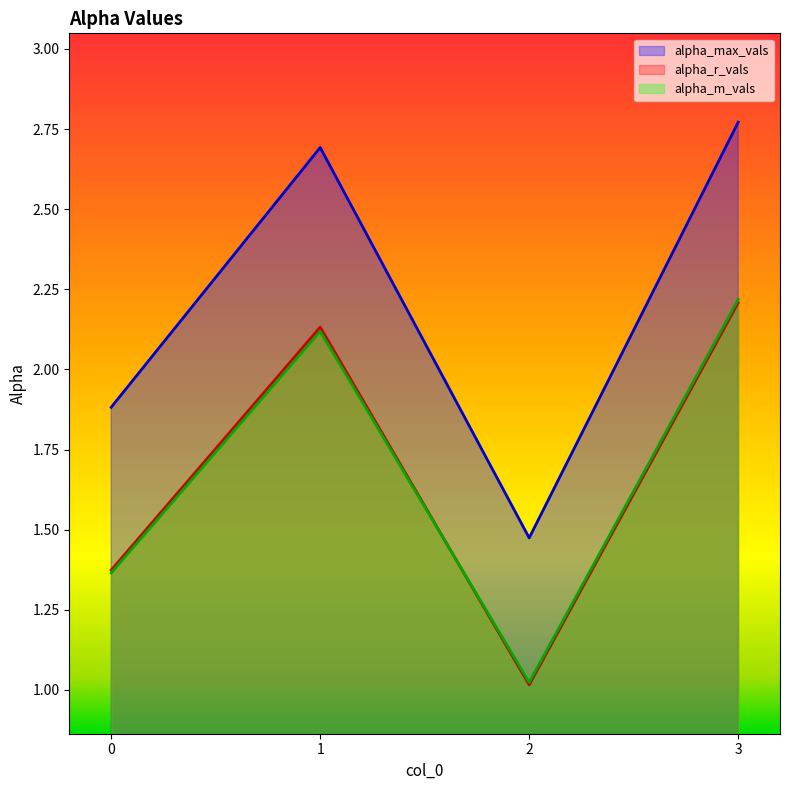

Is it true that alpha_r_vals equals 0.9 at 0?

False